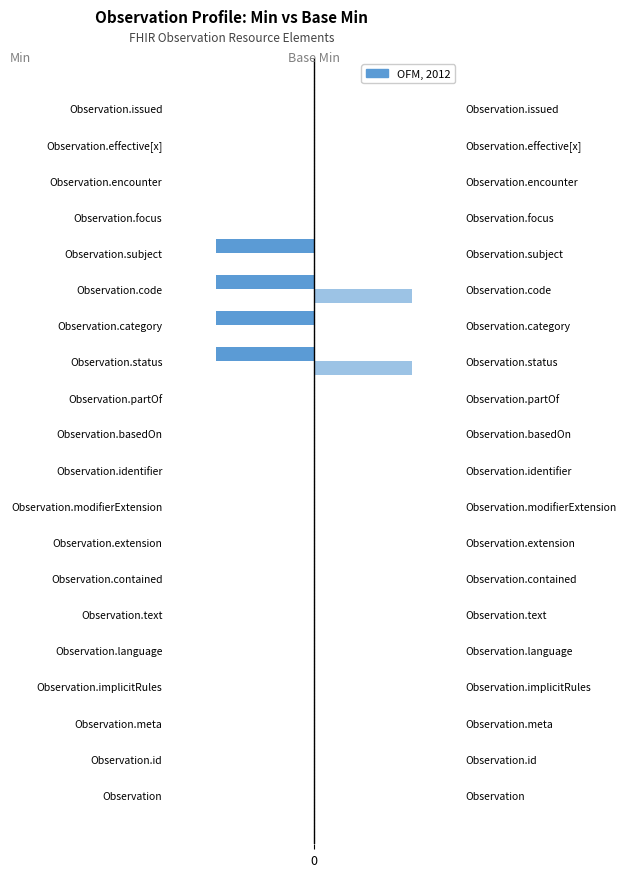

The Base Min series shows 0 at Observation.extension. True or false?

True